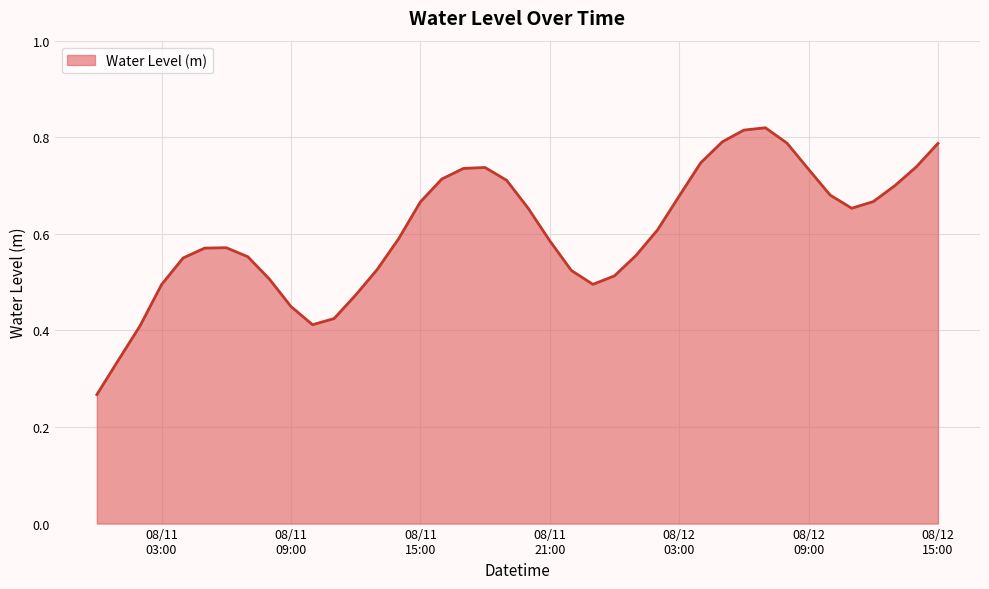

What is the value of the 13th point from the left?

0.5